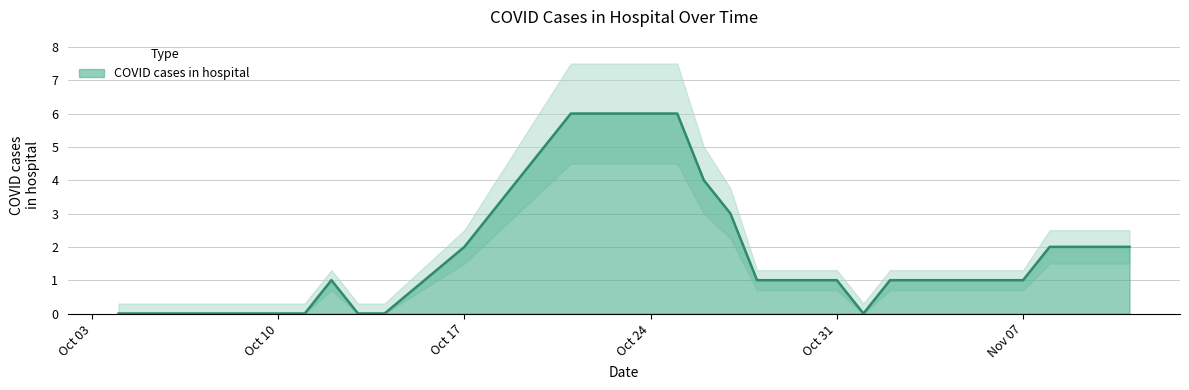

The value at 2022-10-17 is 1. True or false?

False